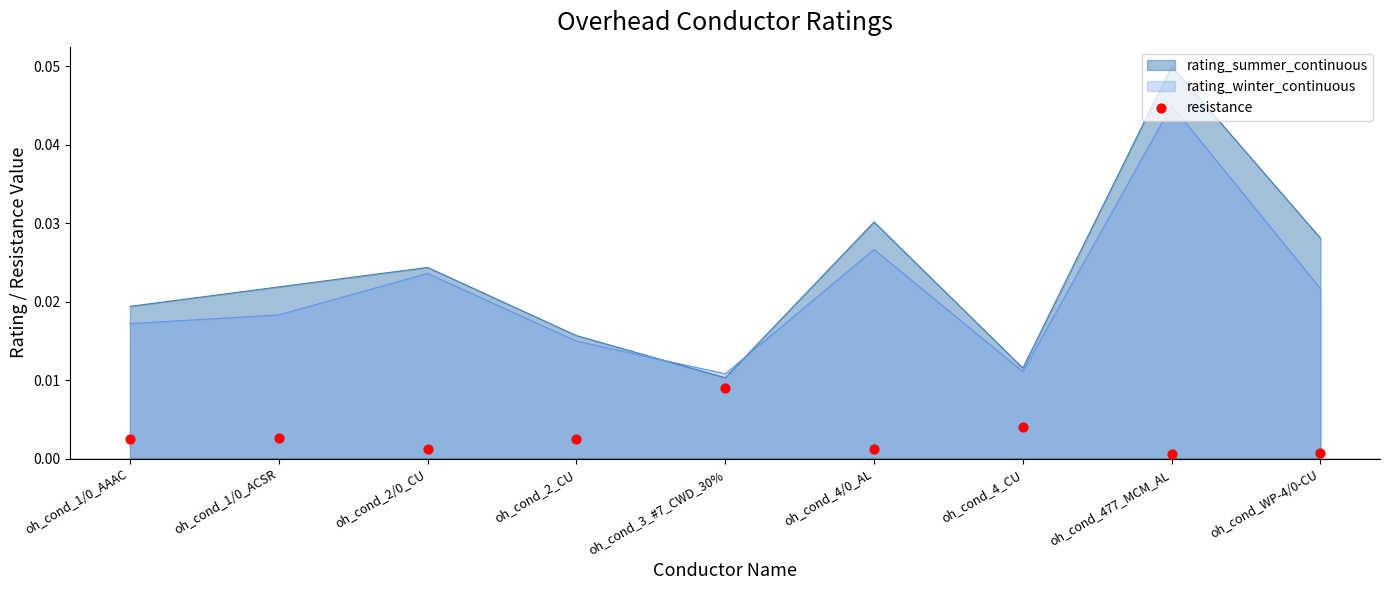

Where is rating_summer_continuous nearest to the value 0?

oh_cond_3_#7_CWD_30%